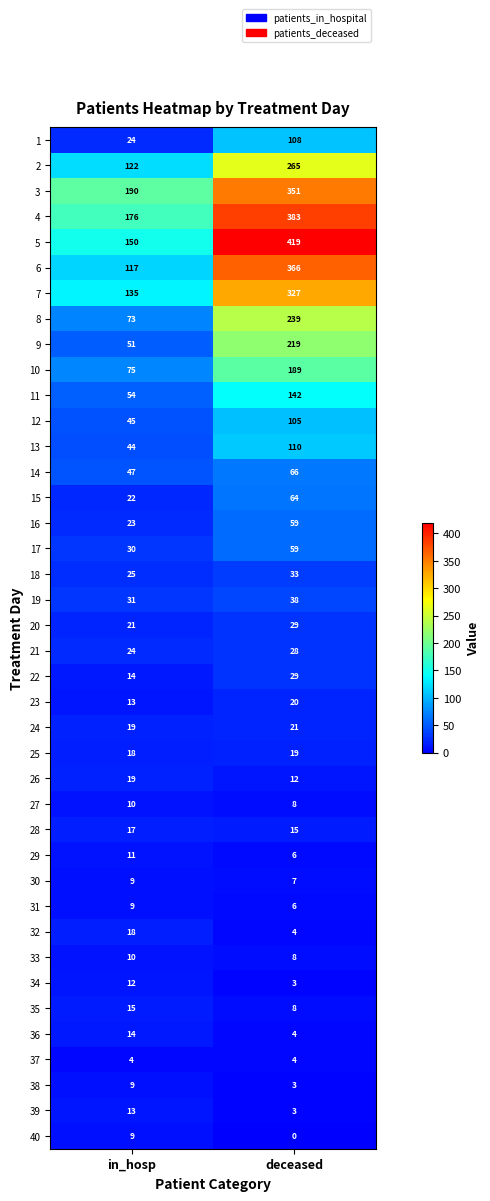

The 14 series shows 47 at in_hosp. True or false?

True